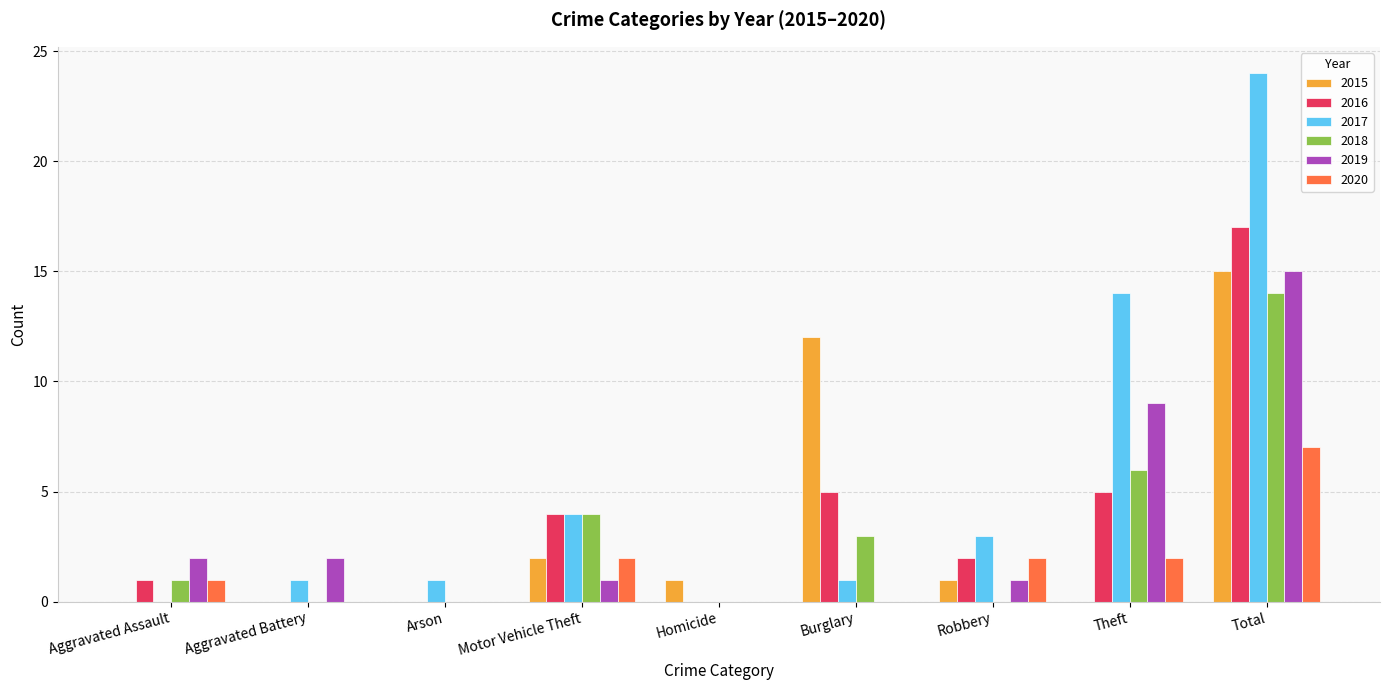

The 2020 series shows 0 at Homicide. True or false?

True